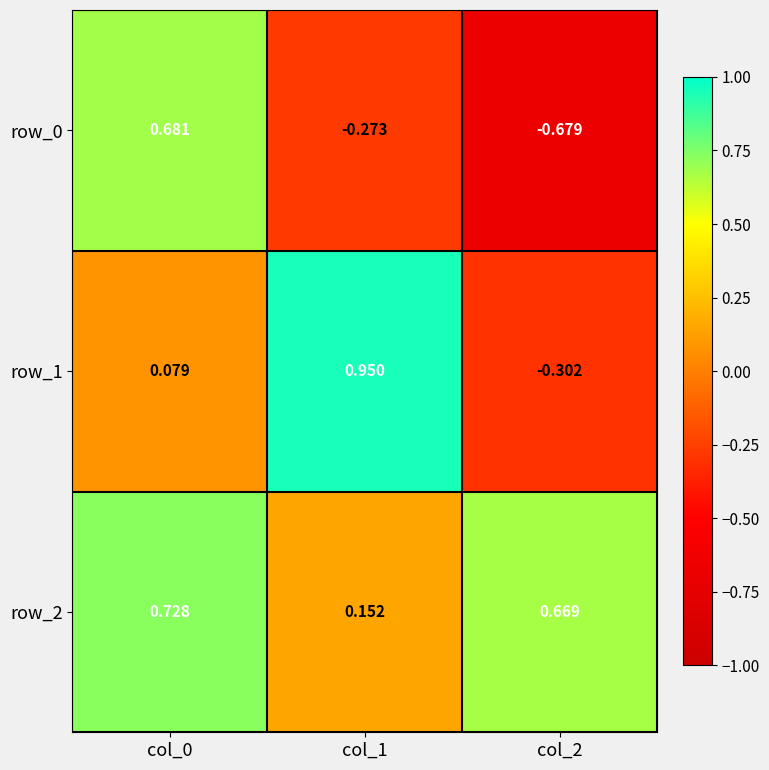

What is the spread (max minus min) of values at col_0?

0.6